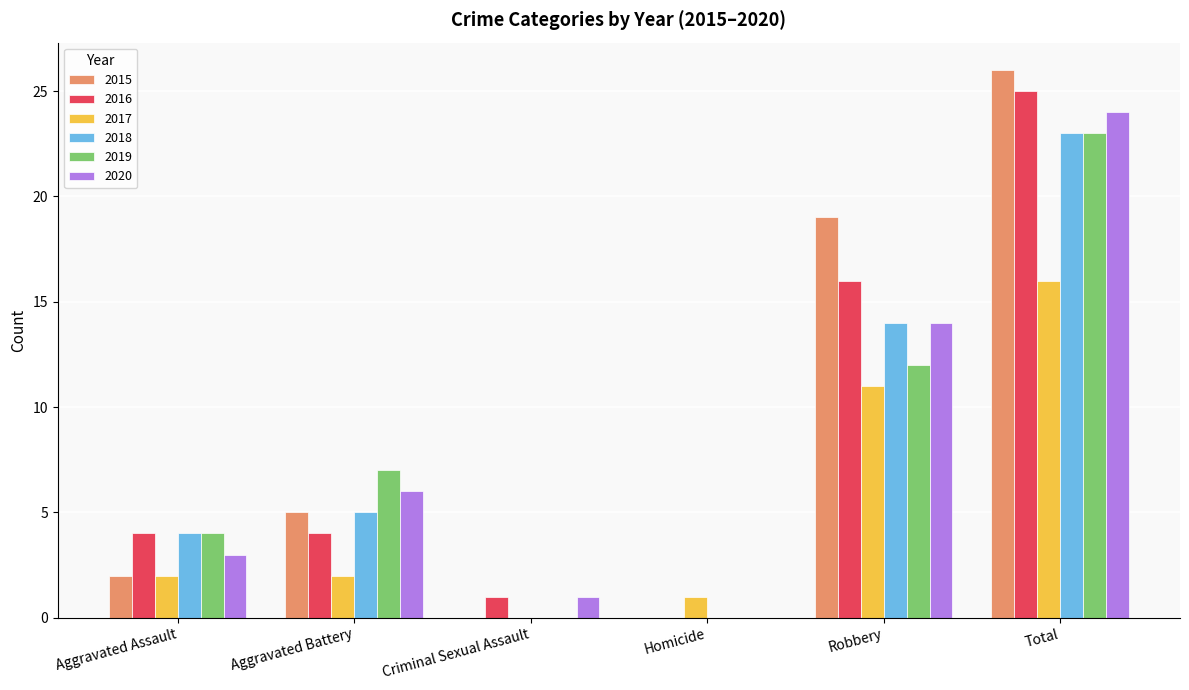

Which series has the widest spread of values?

2015